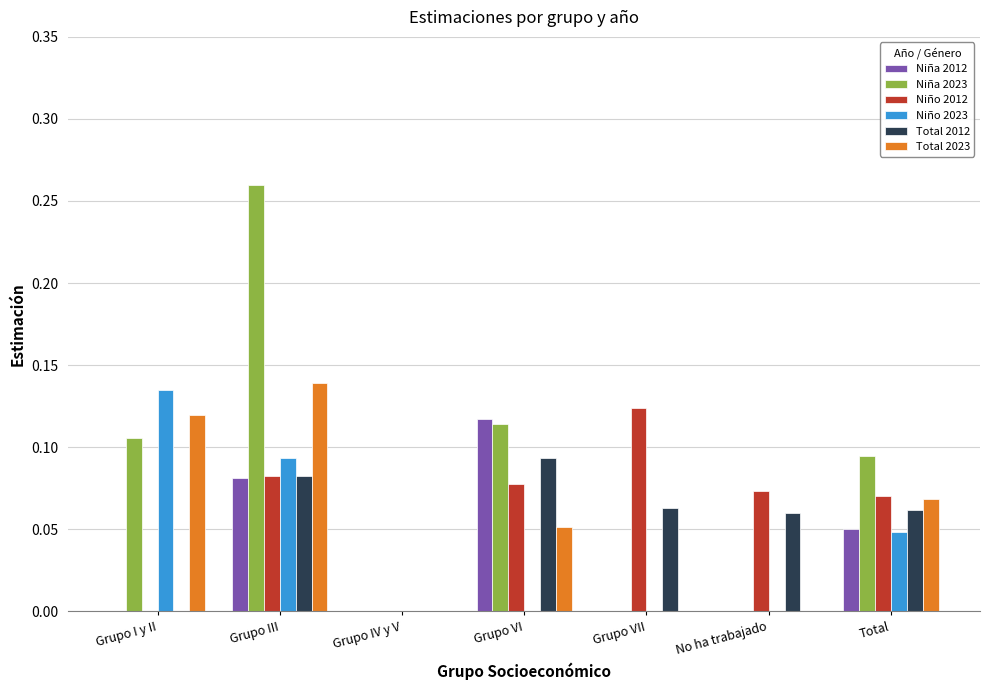

Are the bars grouped side by side (vs. stacked)?

Yes